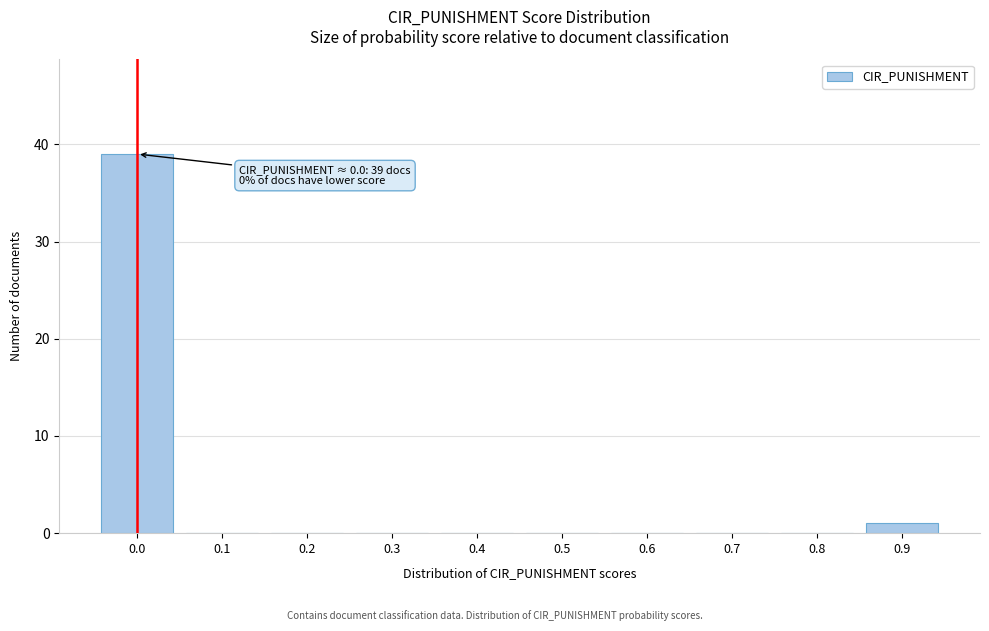

Reading left to right, what are all the values shown in this chart?

0.0=39	0.1=0	0.2=0	0.3=0	0.4=0	0.5=0	0.6=0	0.7=0	0.8=0	0.9=1